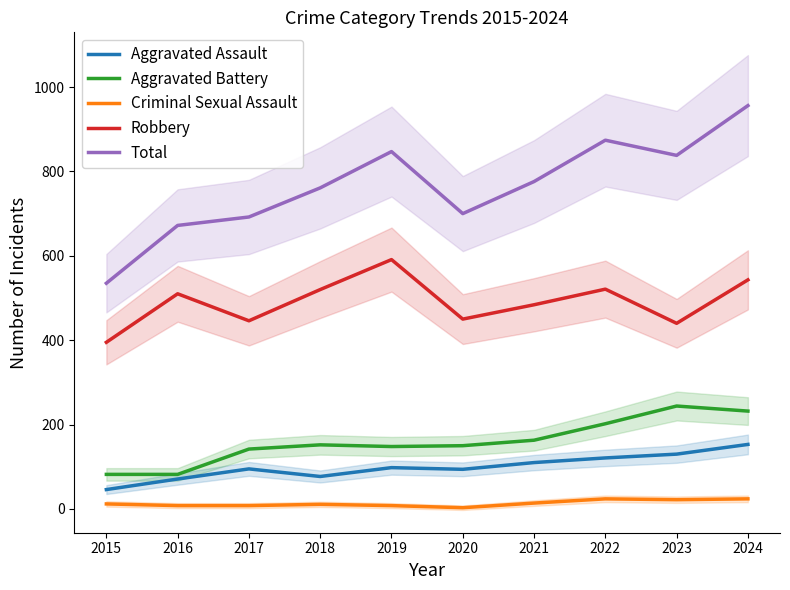

What is the maximum value for Aggravated Assault?

153